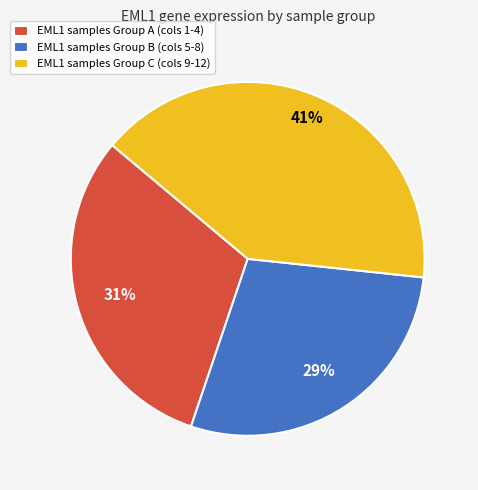

How many segments does this pie chart have?

3